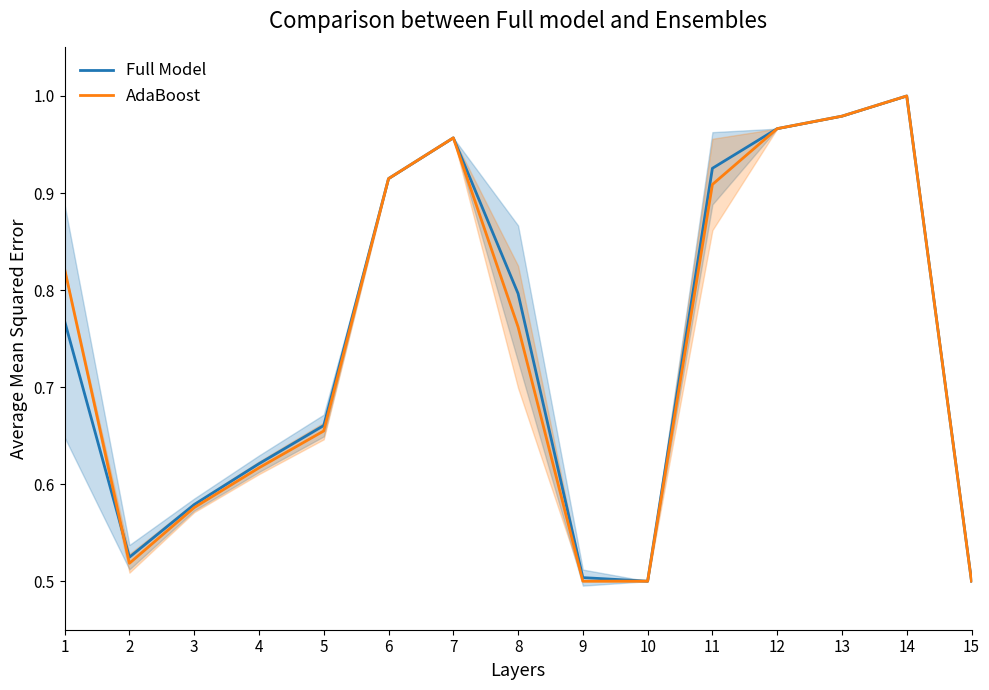

What is the value of the AdaBoost point at the 1st from the left?

0.8